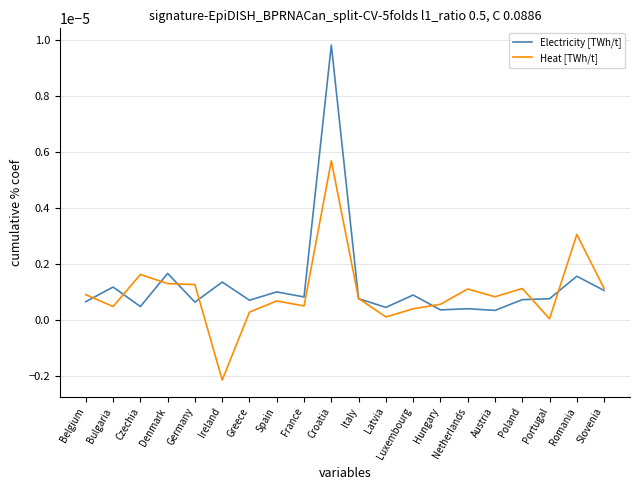

Rank the series by their average value, from lowest to highest.

Heat [TWh/t], Electricity [TWh/t]